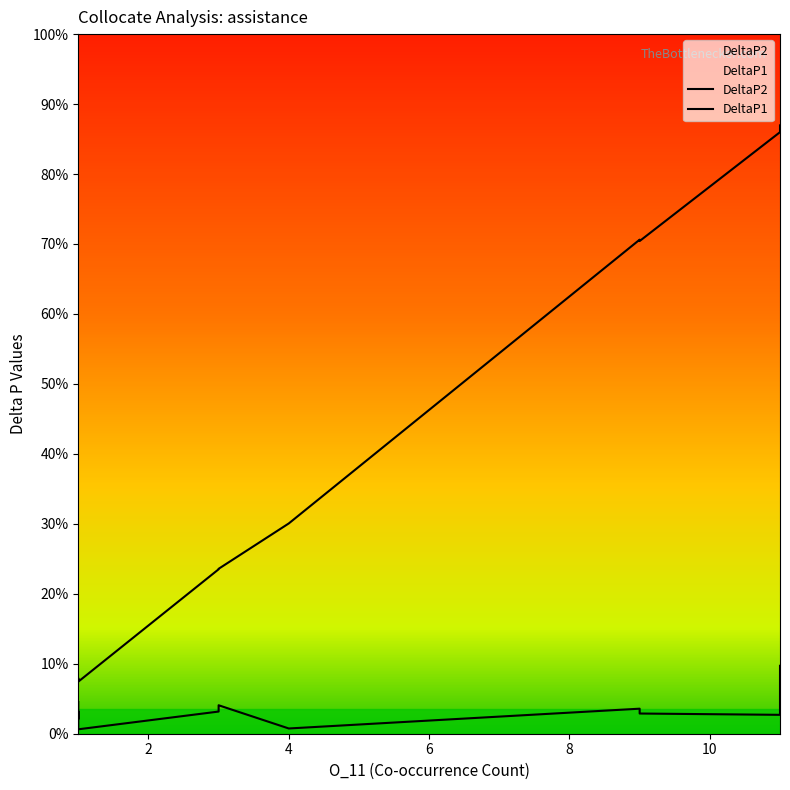

True or false: DeltaP2 and DeltaP1 cross at least once.

False